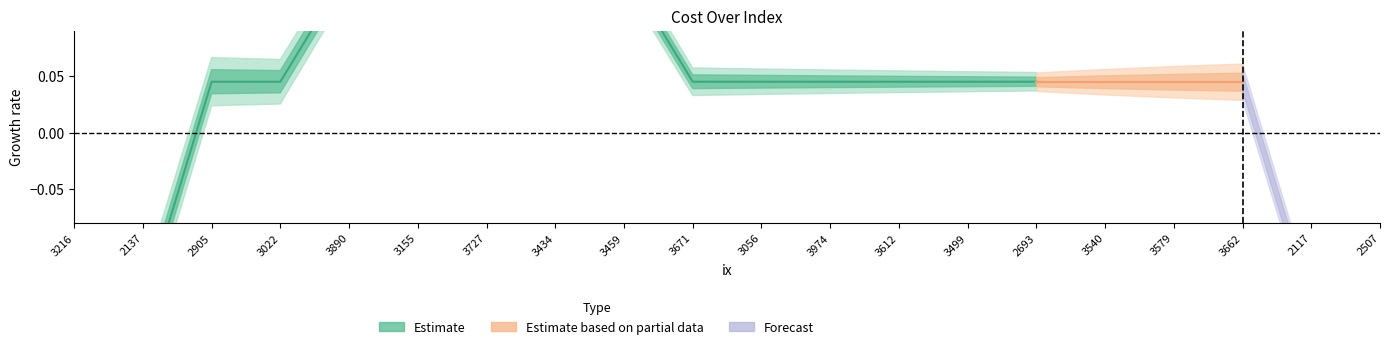

Does the chart have visible grid lines?

No